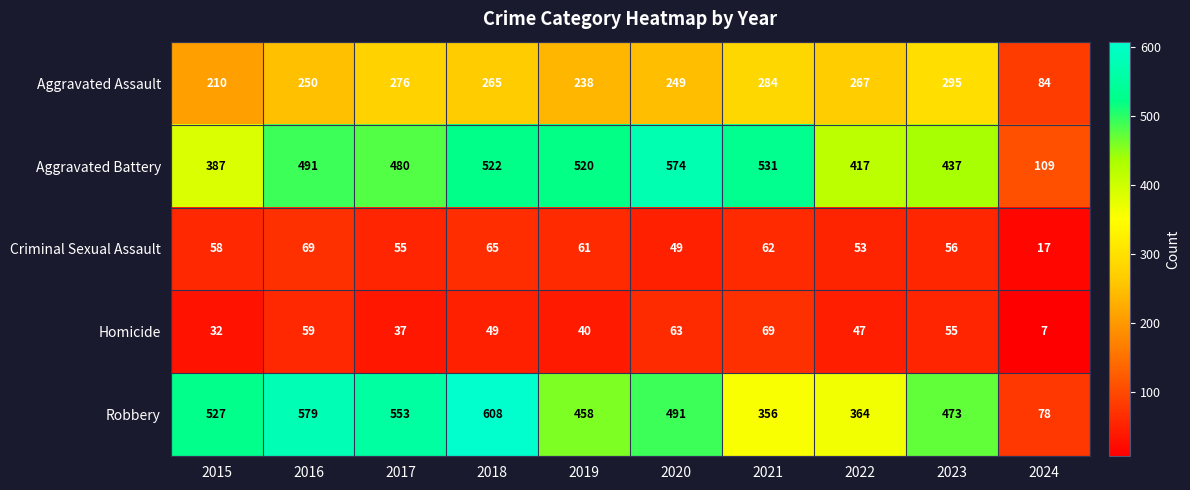

Rank the series at 2021 from lowest to highest value.

Criminal Sexual Assault, Homicide, Aggravated Assault, Robbery, Aggravated Battery